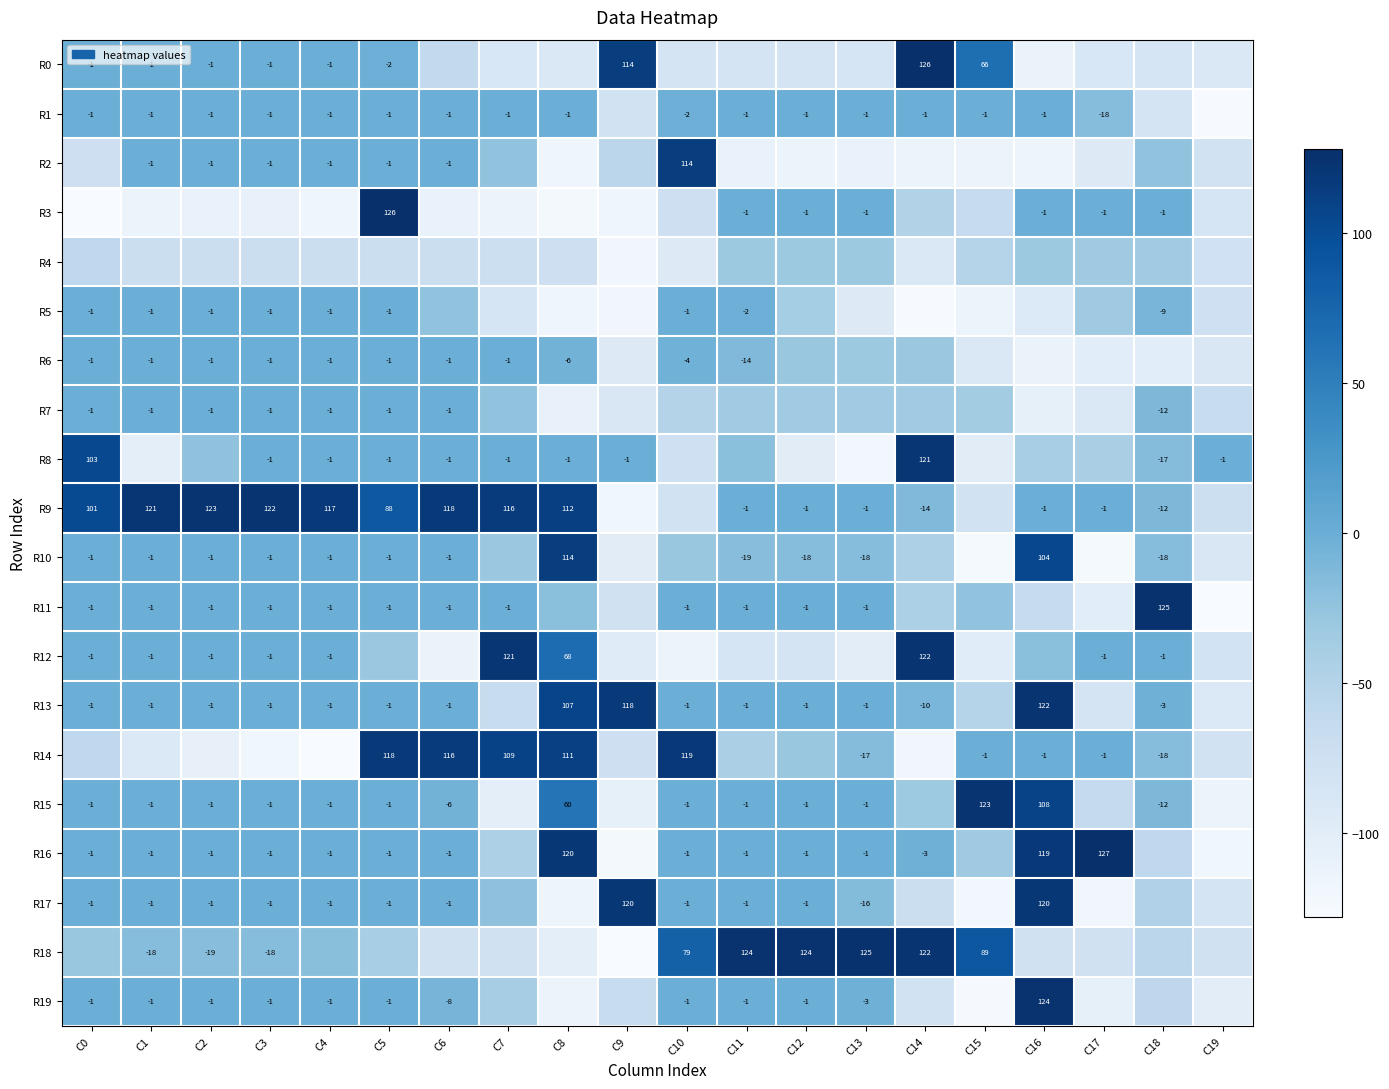

The value of R12 at C8 is 92. True or false?

False